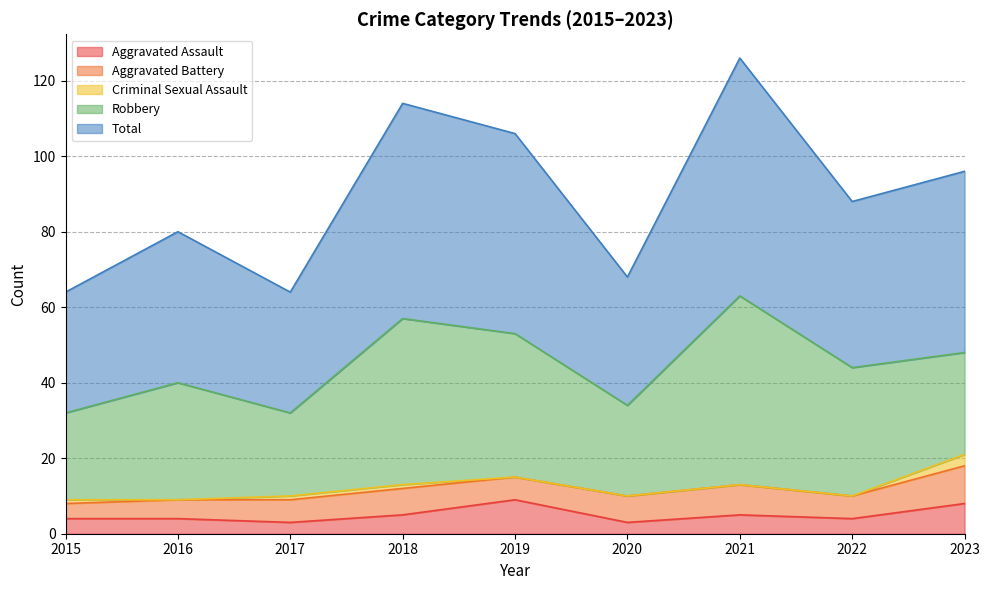

At which category does Criminal Sexual Assault reach its first local valley?

2016